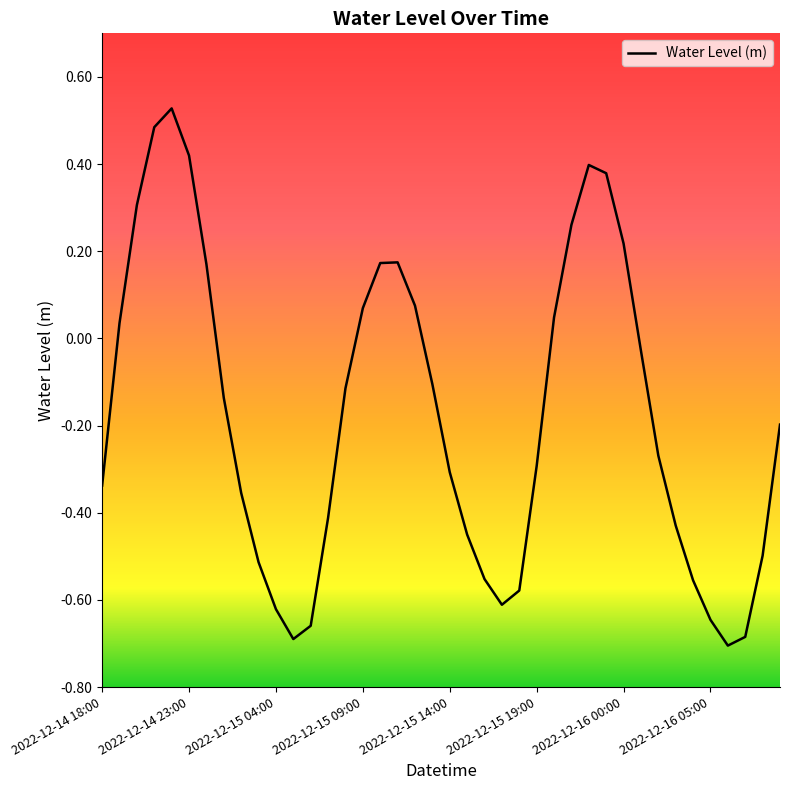

What is the difference between the maximum and minimum values?

1.2